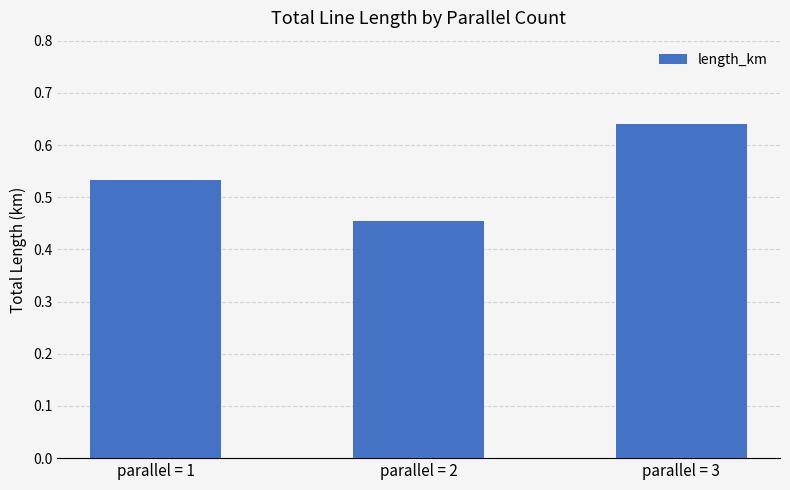

At which category does the chart reach its minimum across all series?

parallel = 2